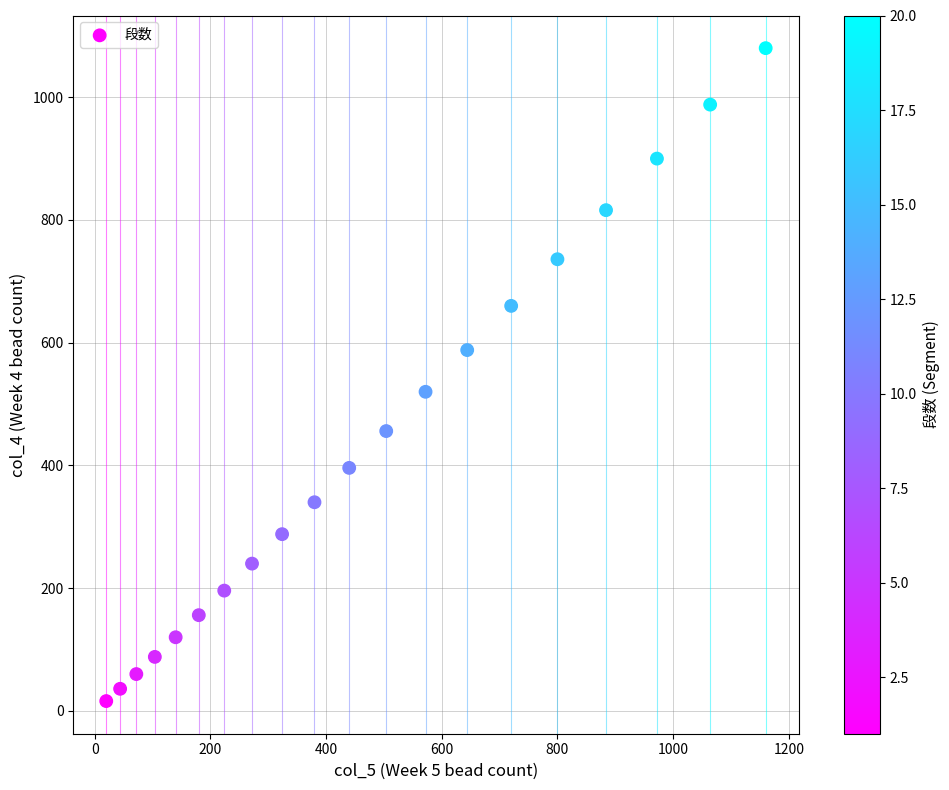

What is the range of X values (max minus min)?

1140